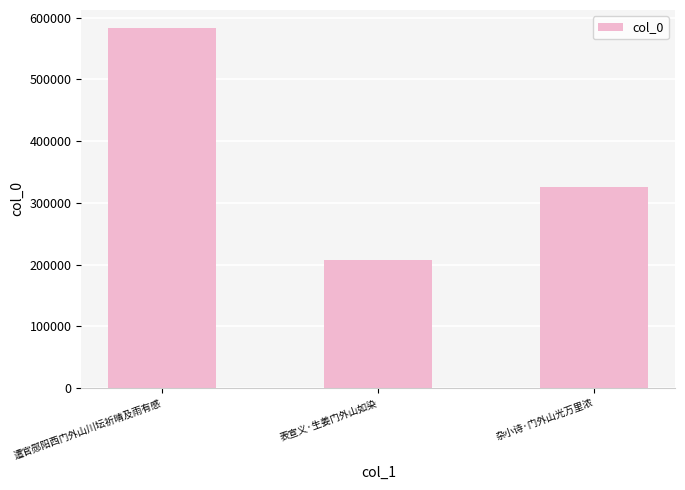

What is the difference between the values at 遣官郧阳西门外山川坛祈晴及雨有感 and 表宣义·生姜门外山如染?

376540